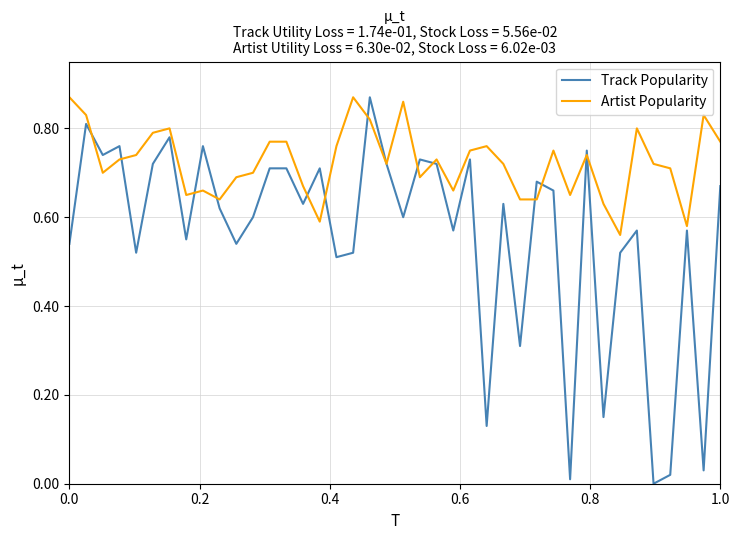

Which series has the largest total across all categories?

Artist Popularity